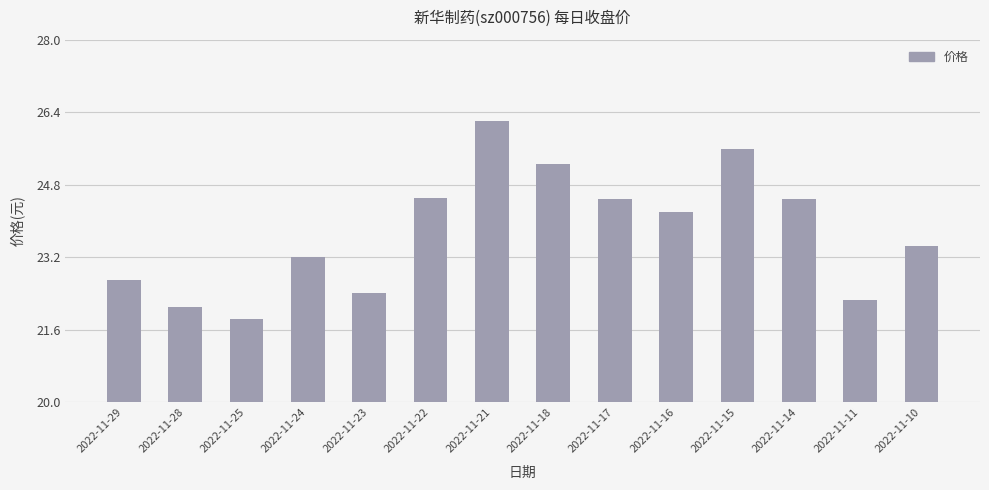

Approximately how many times larger is the value at 2022-11-23 compared to 2022-11-24?

1.0